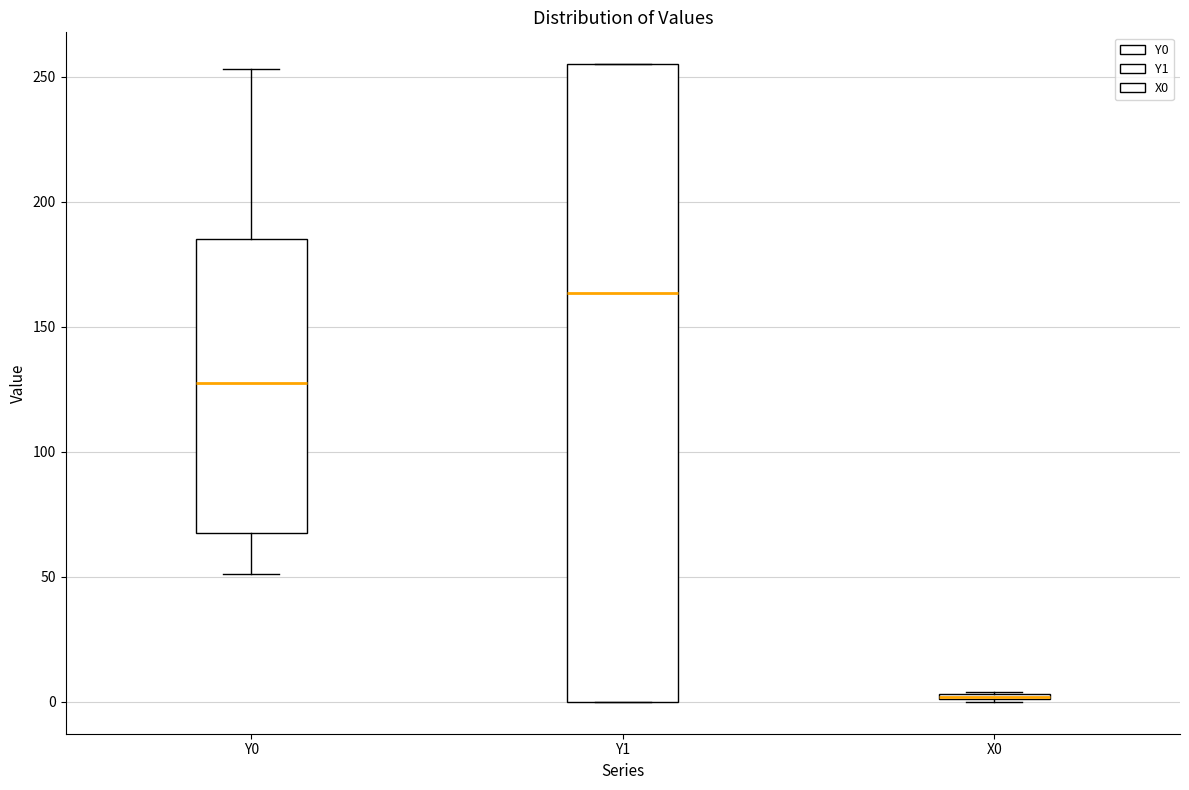

Where is the upper edge of the box for Y1 on the y-axis? The values are not printed on the chart, so give them approximately, as read against the axis.

255